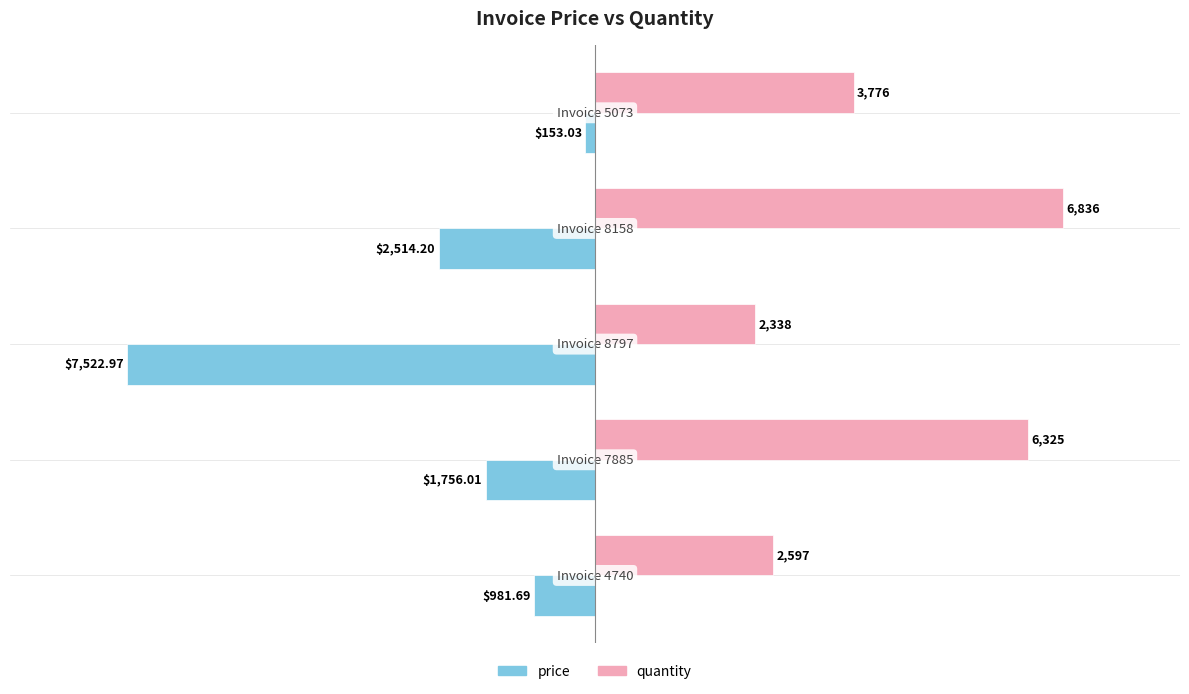

Which series has the largest total across all categories?

quantity